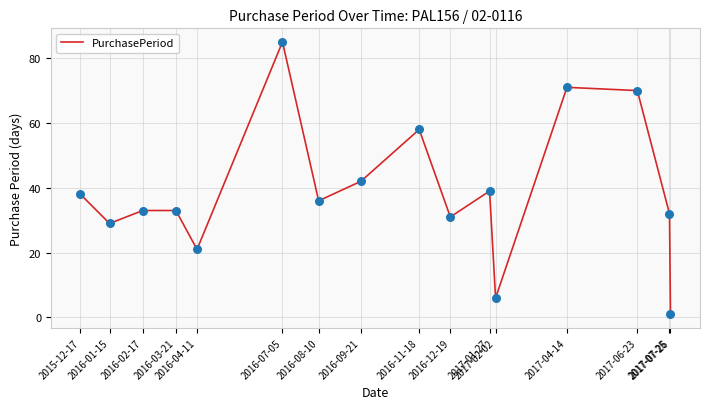

Which has a higher value, 2016-07-05 or 2017-07-26?

2016-07-05